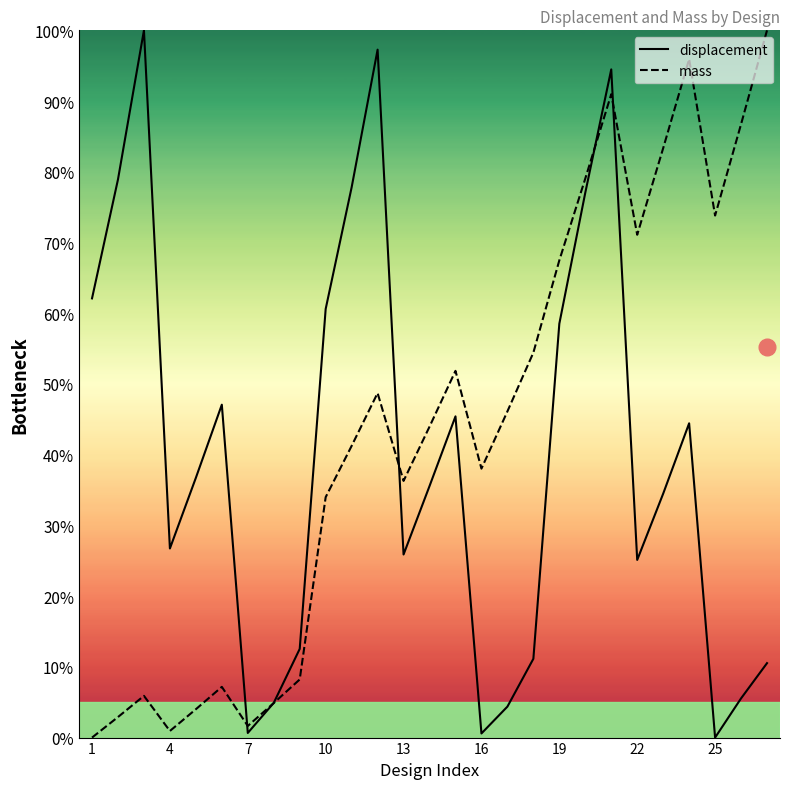

At 10, list the series in order from largest to smallest.

displacement, mass